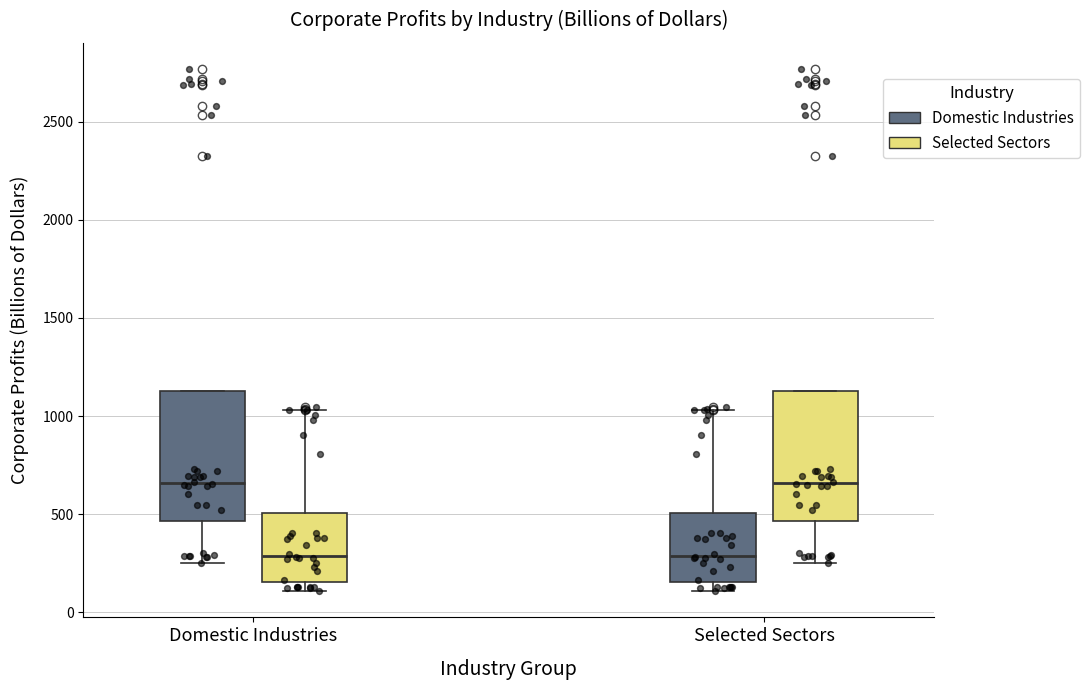

Reading left to right, transcribe this box plot: for each box, give where its median line is, the range the box spans, and where its two whiskers end, as read against the y-axis. The values are not printed on the chart, so give them approximately, as read against the axis.

Domestic Industries (Domestic Industries): median 650, box 450 to 1150, whiskers 250 to 1150
Domestic Industries (Selected Sectors): median 300, box 150 to 500, whiskers 100 to 1050
Selected Sectors (Domestic Industries): median 300, box 150 to 500, whiskers 100 to 1050
Selected Sectors (Selected Sectors): median 650, box 450 to 1150, whiskers 250 to 1150